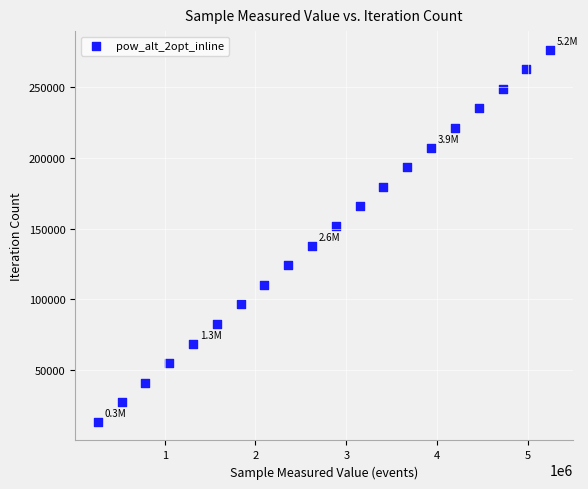

What is the range of Y values (max minus min)?

262181